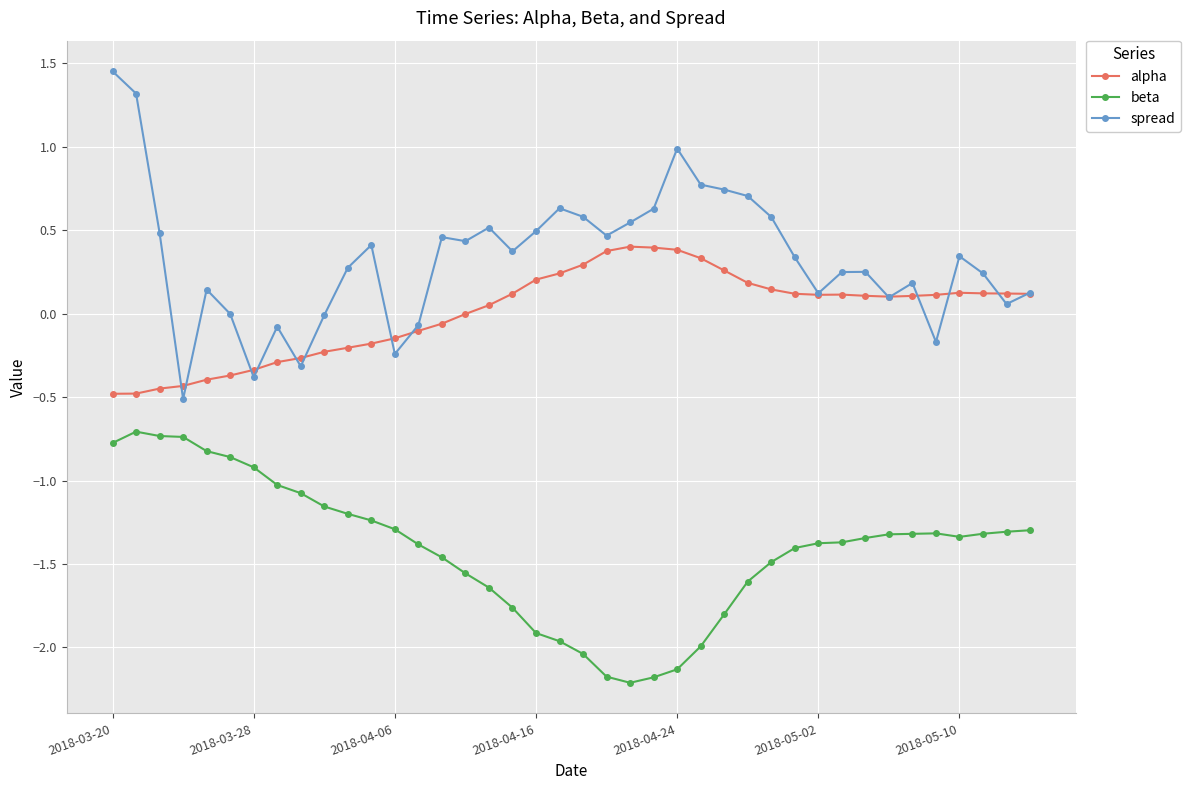

What is the minimum value shown in the chart?

-2.2